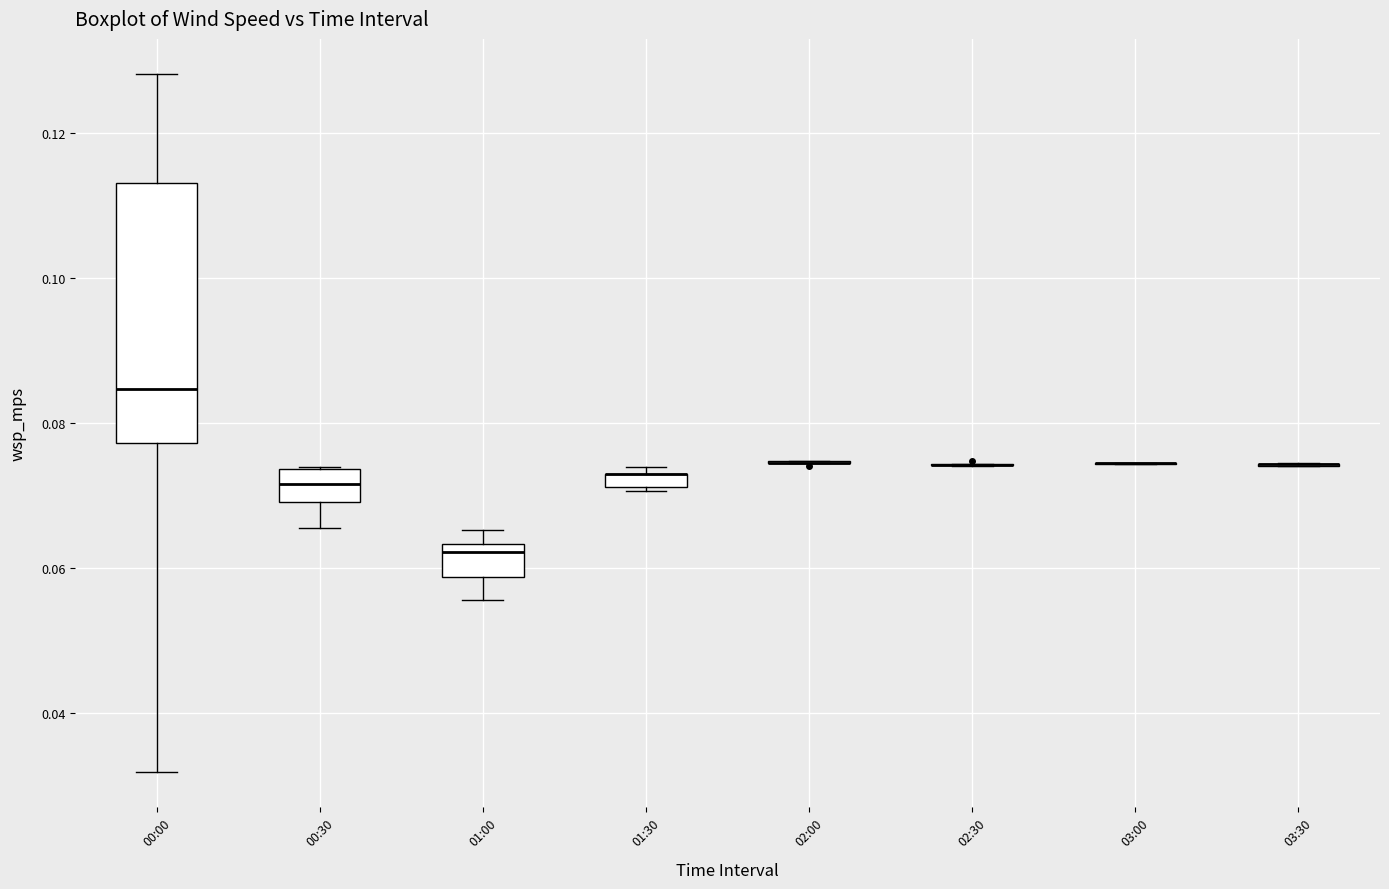

Comparing the boxes themselves (not the whiskers), which one is the tallest?

00:00